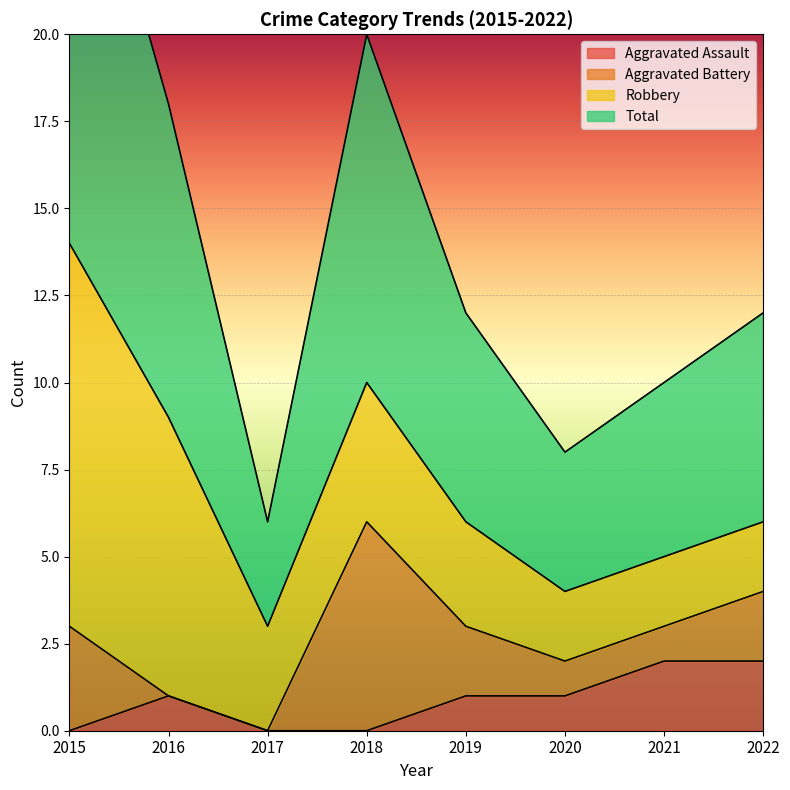

How many Aggravated Assault values are between 0 and 2?

8